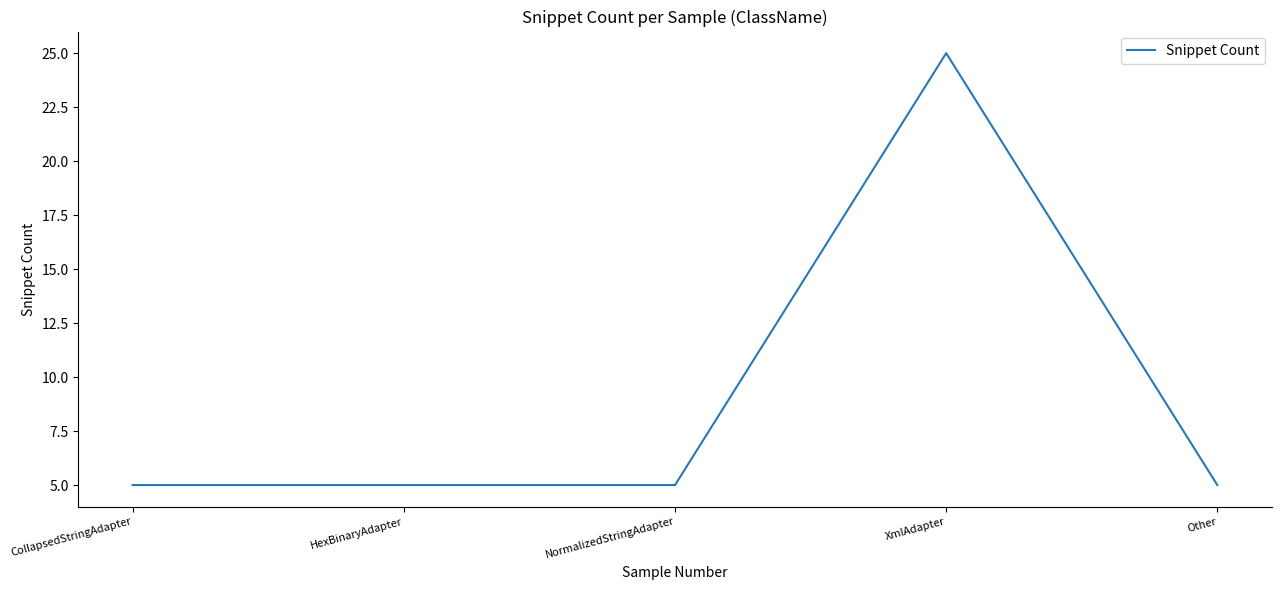

Does the chart display data point markers on the line(s)?

No